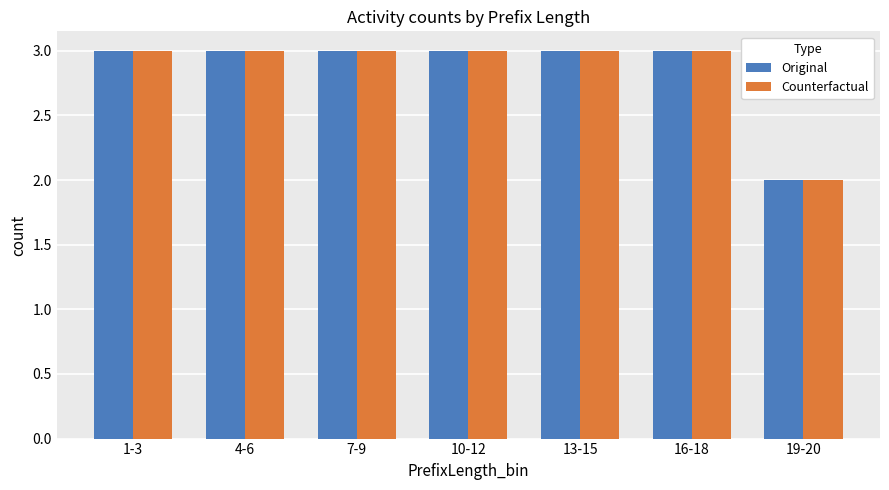

Which category has the lowest value in the Original series?

19-20